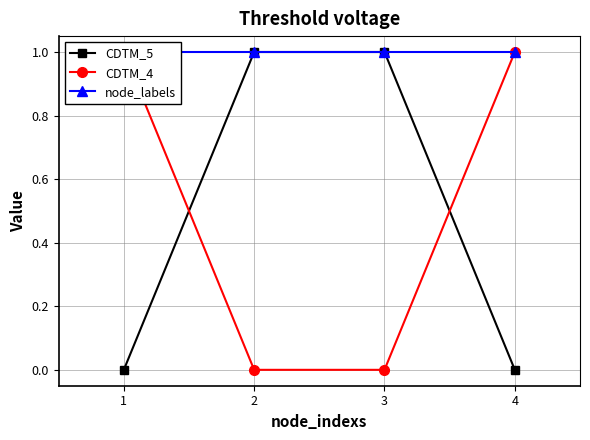

Reading left to right, extract all data points from this chart.

CDTM_5: 1=0	2=1	3=1	4=0
CDTM_4: 1=1	2=0	3=0	4=1
node_labels: 1=1	2=1	3=1	4=1